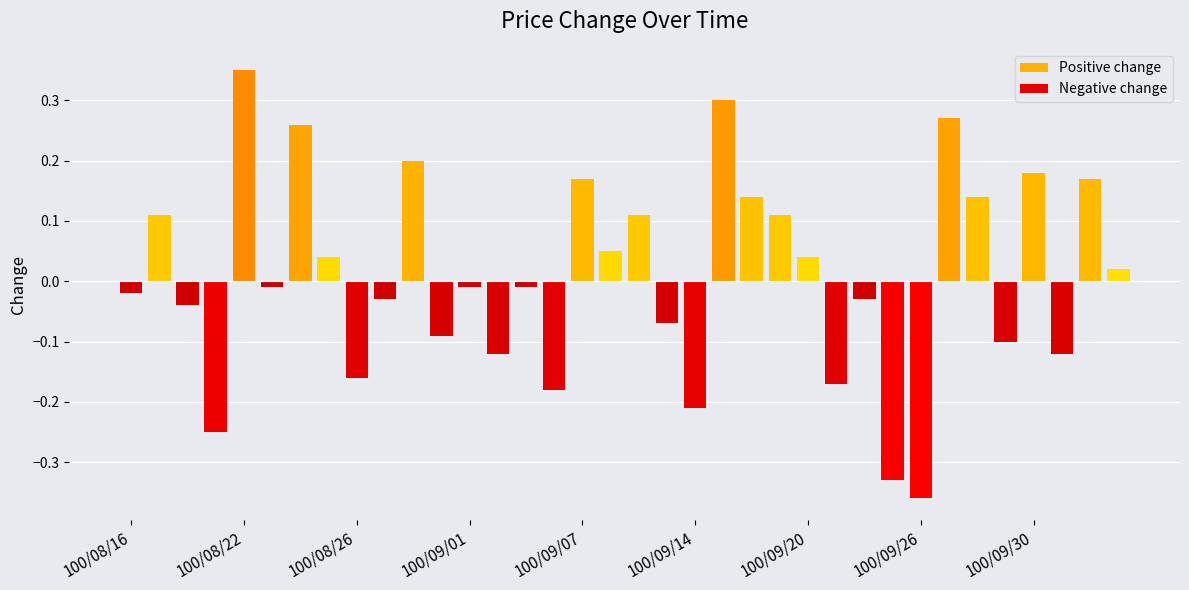

Which has a higher value, 100/09/23 or 100/08/30?

100/08/30